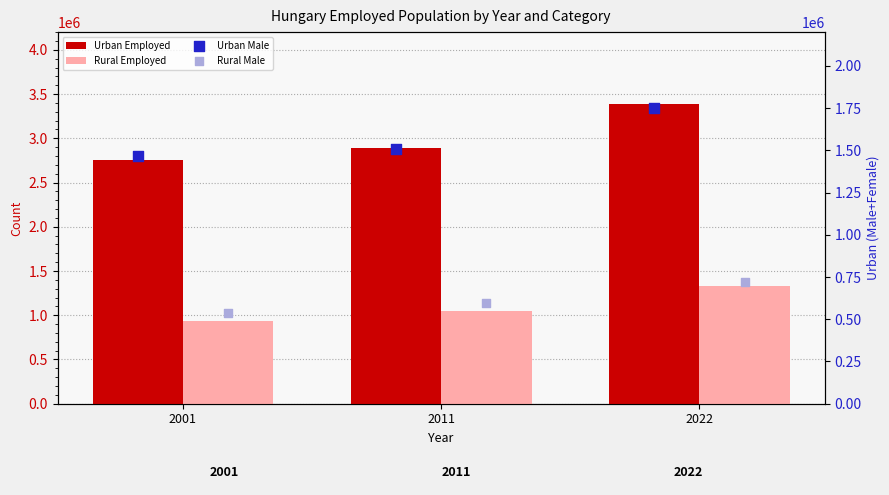

At which category is the sum across all series the highest?

2022